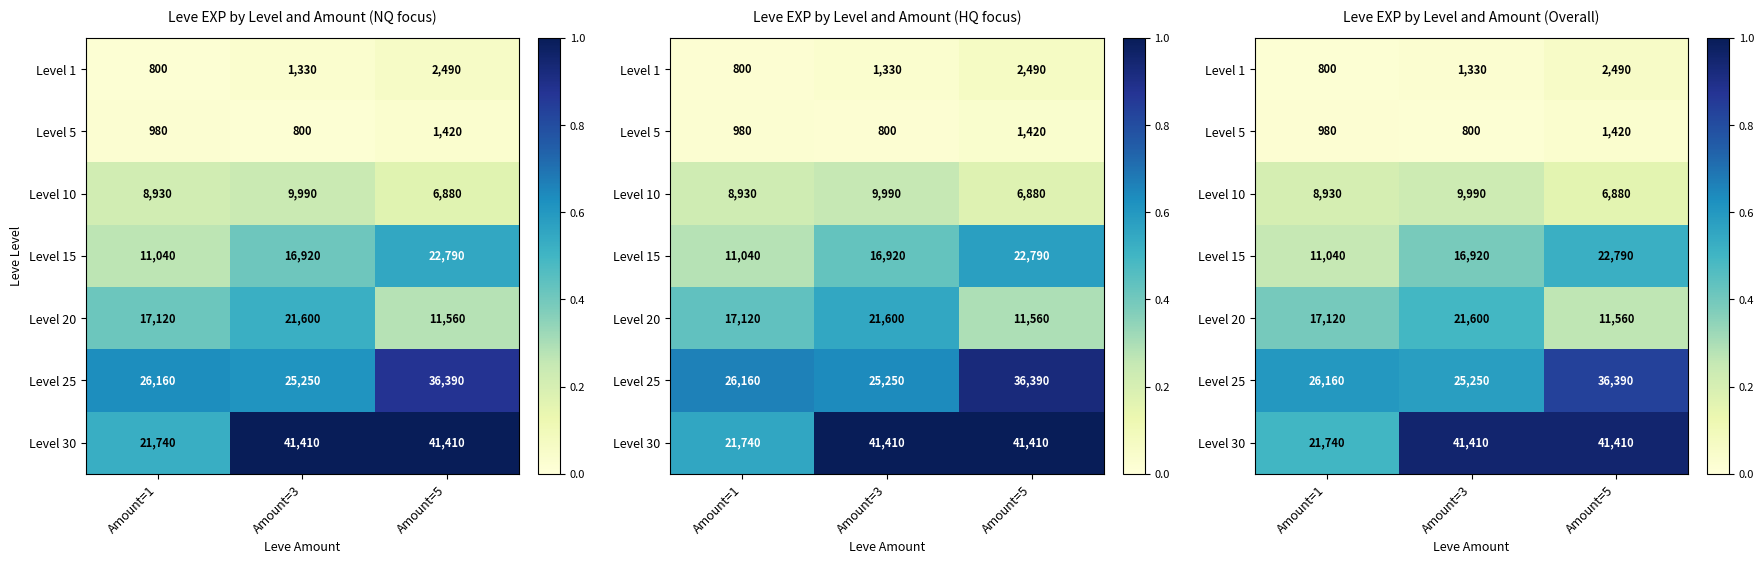

How many data points does each series have?

3